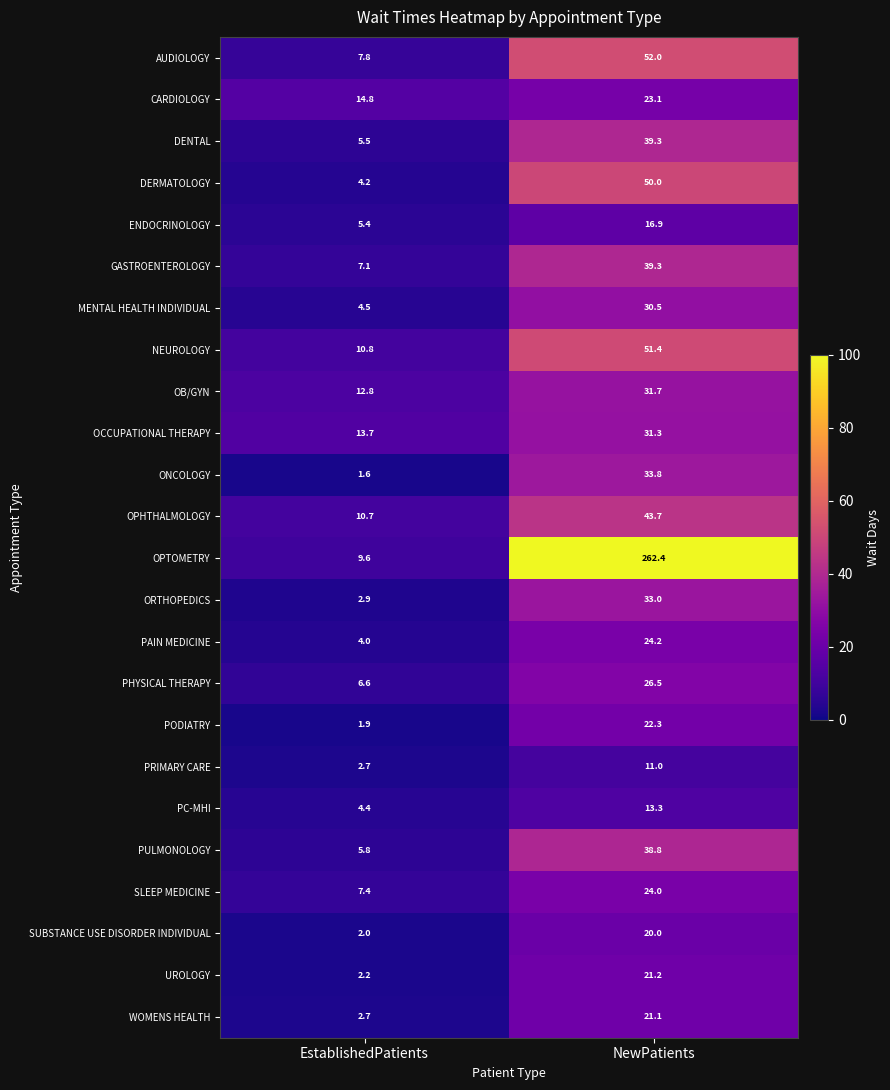

What is the sum of the PRIMARY CARE values at EstablishedPatients and NewPatients?

13.7